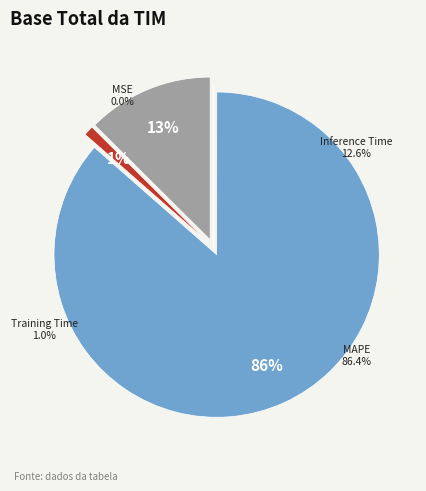

What portion of the pie excludes Training Time?

99.0%